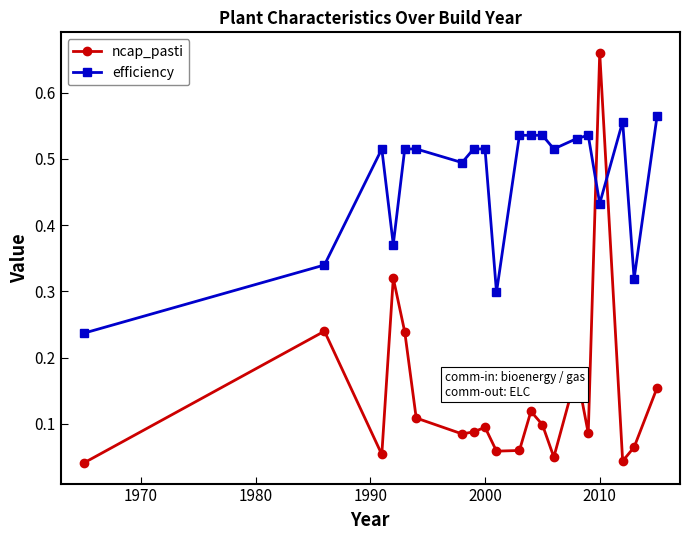

Which series has the widest spread of values?

ncap_pasti